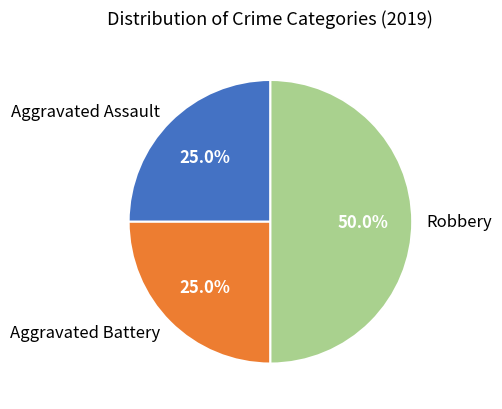

Does Aggravated Battery account for over 50% of the chart?

No